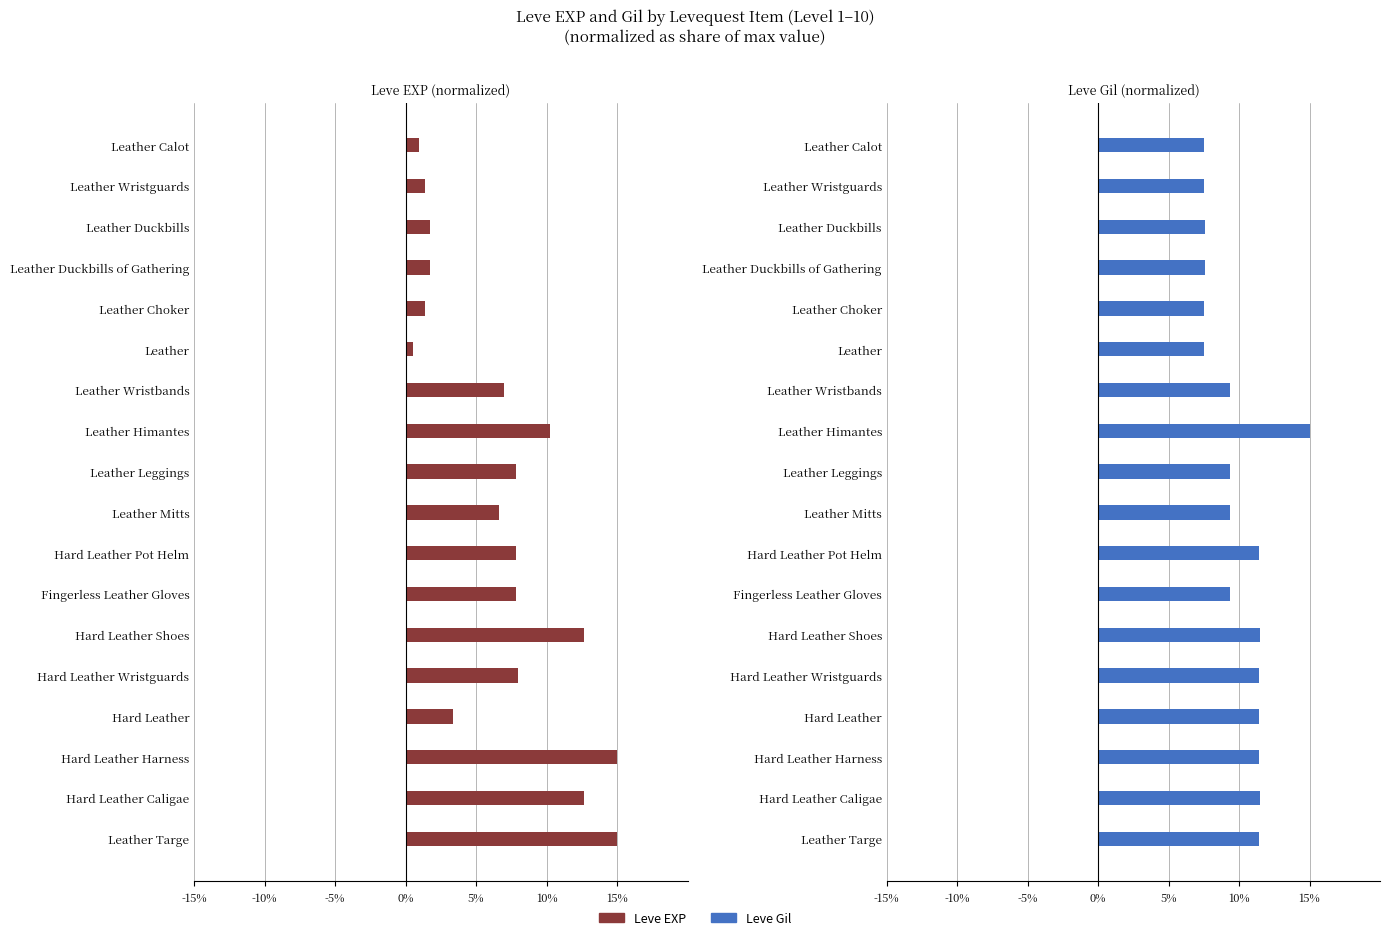

Between 10% and 8, which series saw the biggest shift?

Leve EXP